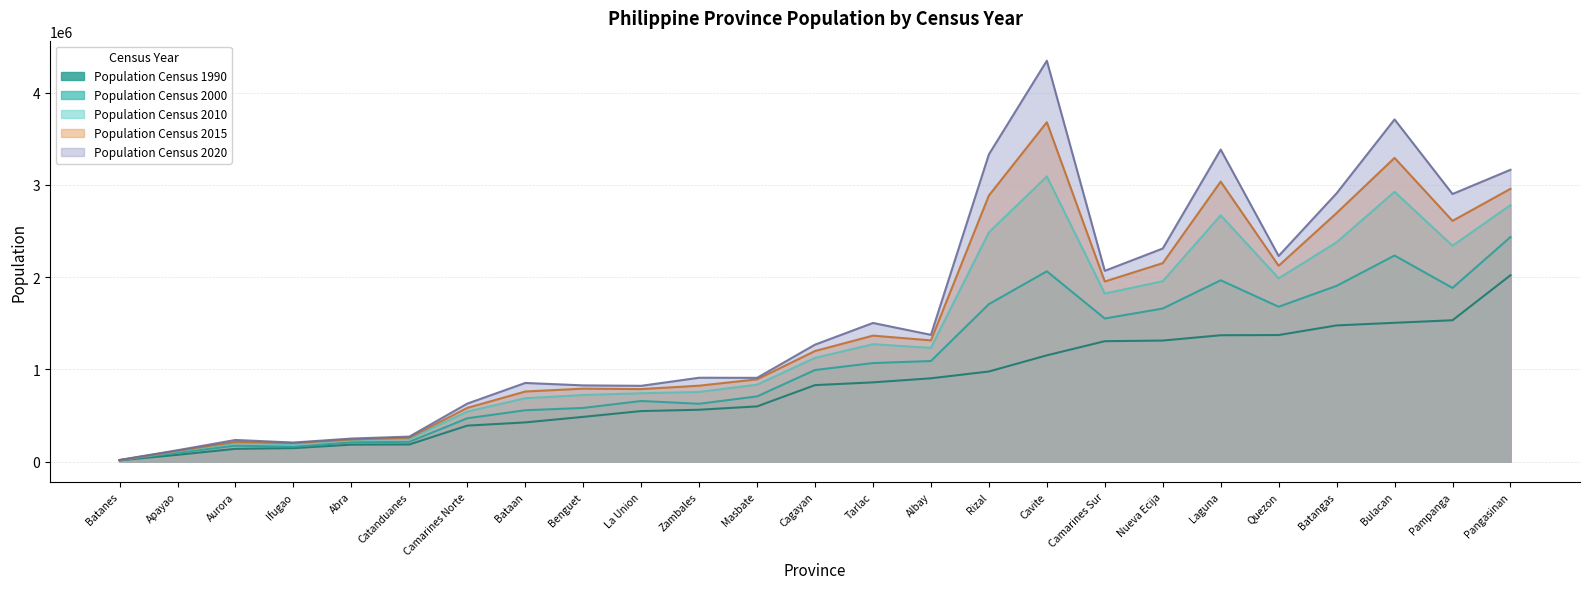

Is the value of Population Census 2020 at Laguna greater than the value of Population Census 1990 at Ifugao?

Yes